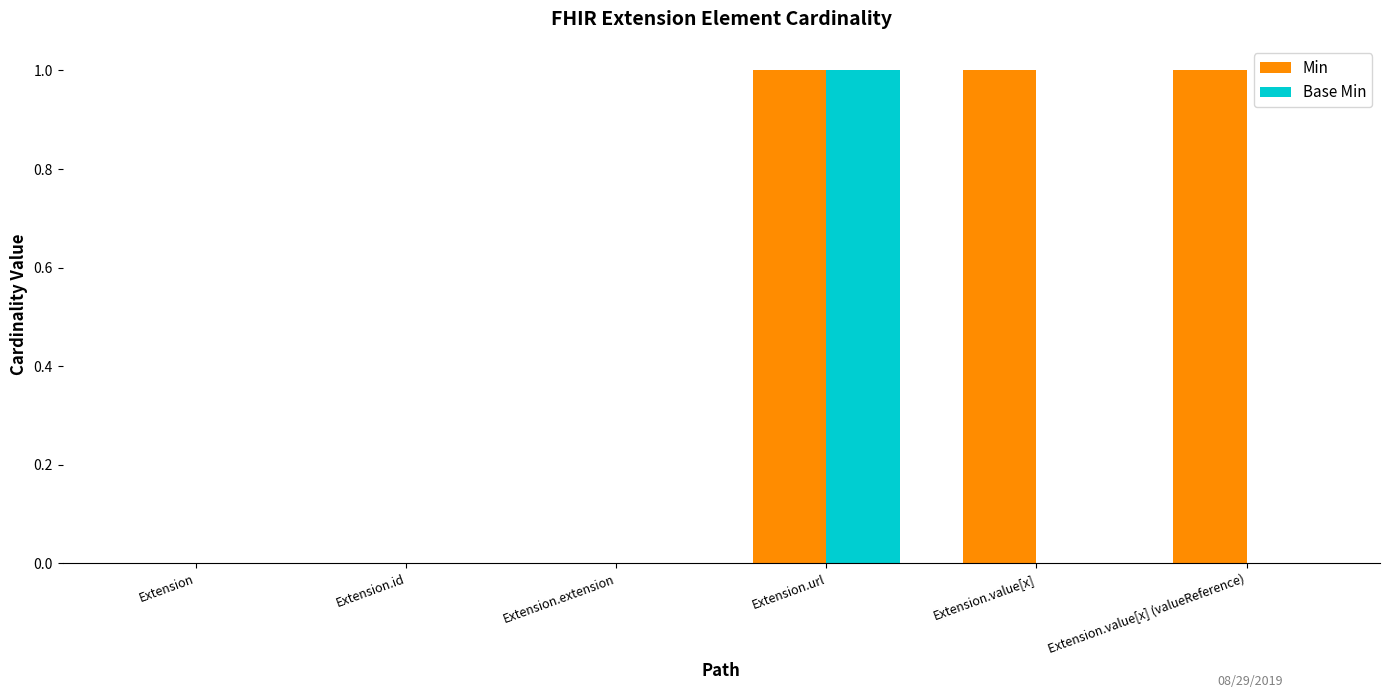

Reading right to left, list all the values displayed in this chart.

Min: 1	1	1	0	0	0
Base Min: 0	0	1	0	0	0